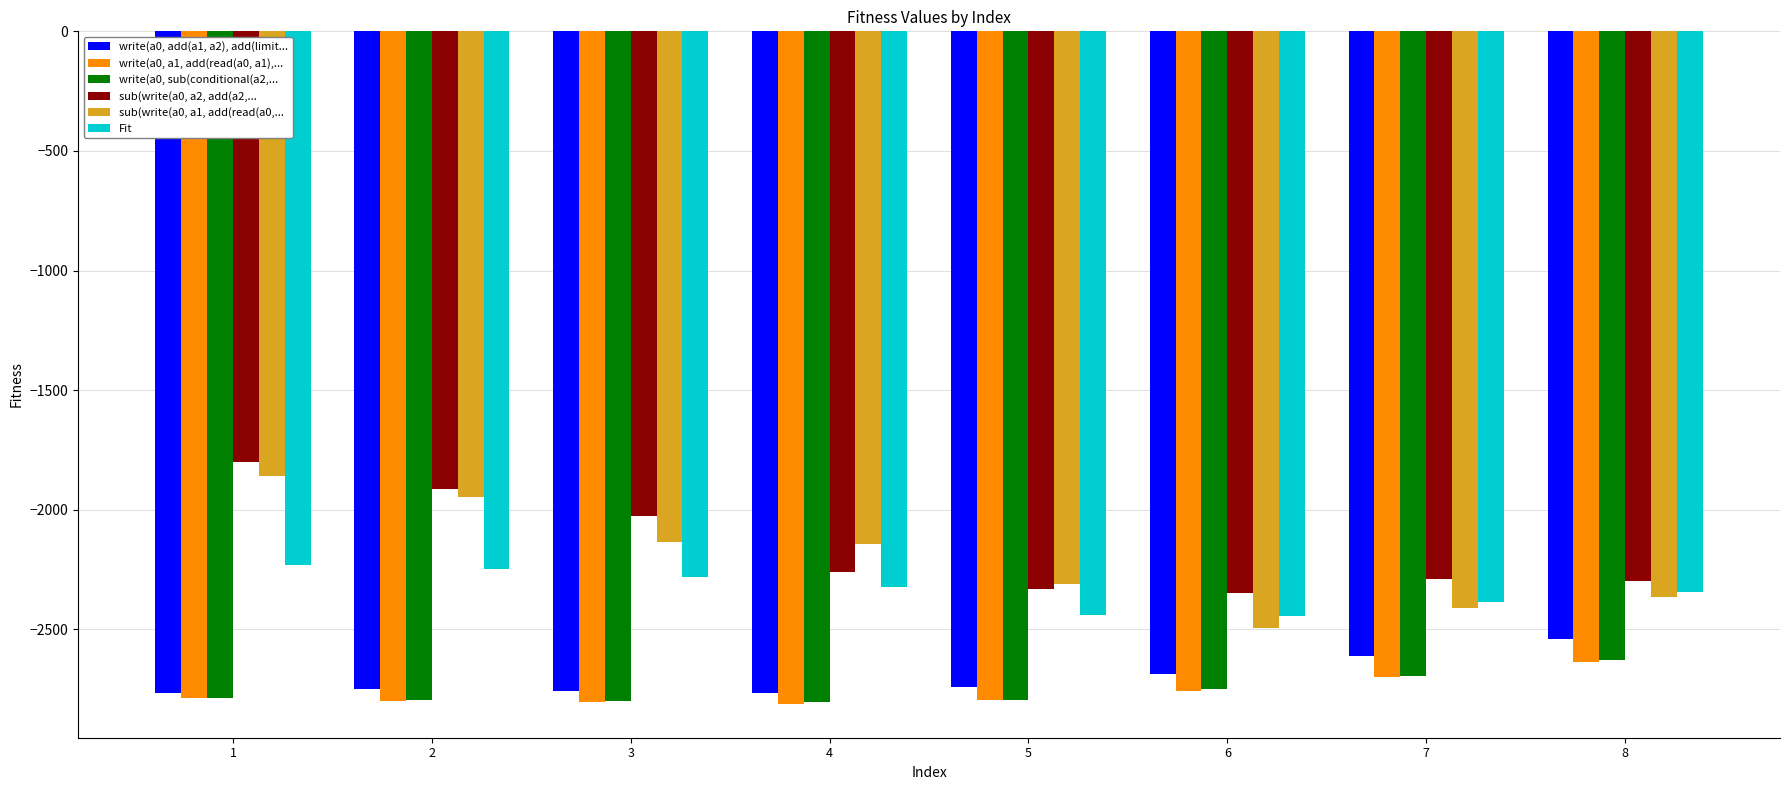

Which category has the highest value across all series?

1